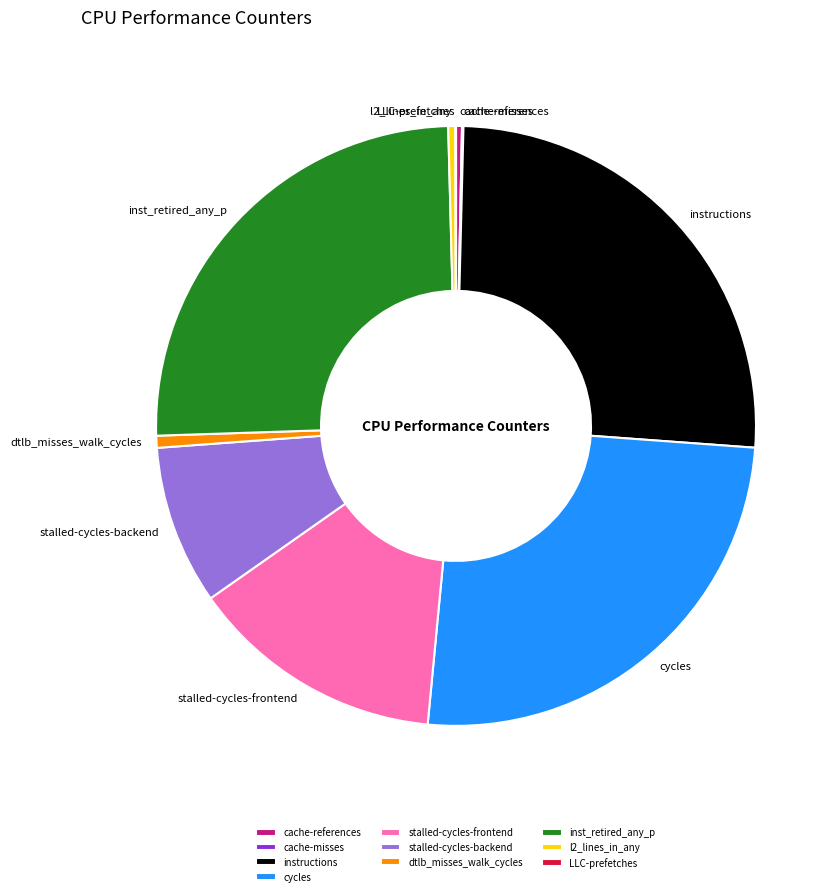

Approximately how many times larger is the value at instructions compared to inst_retired_any_p?

1.0